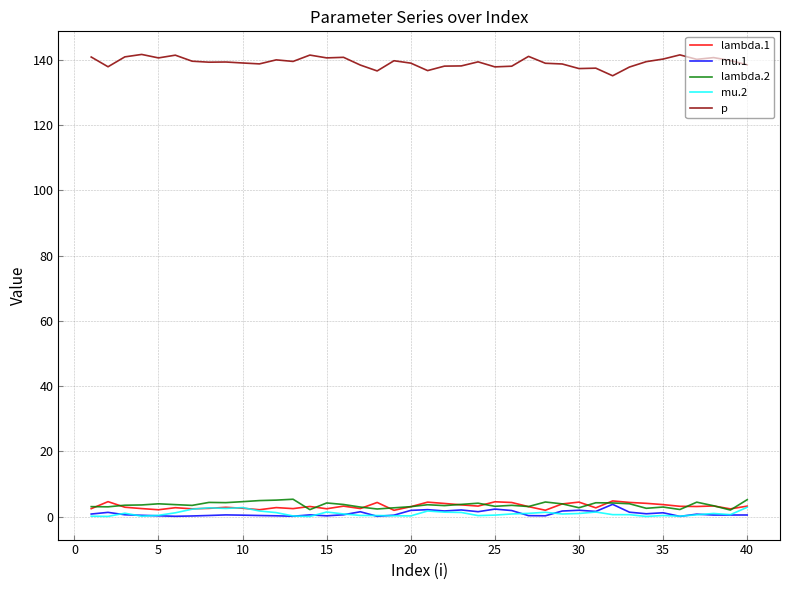

Does the chart display data point markers on the line(s)?

No